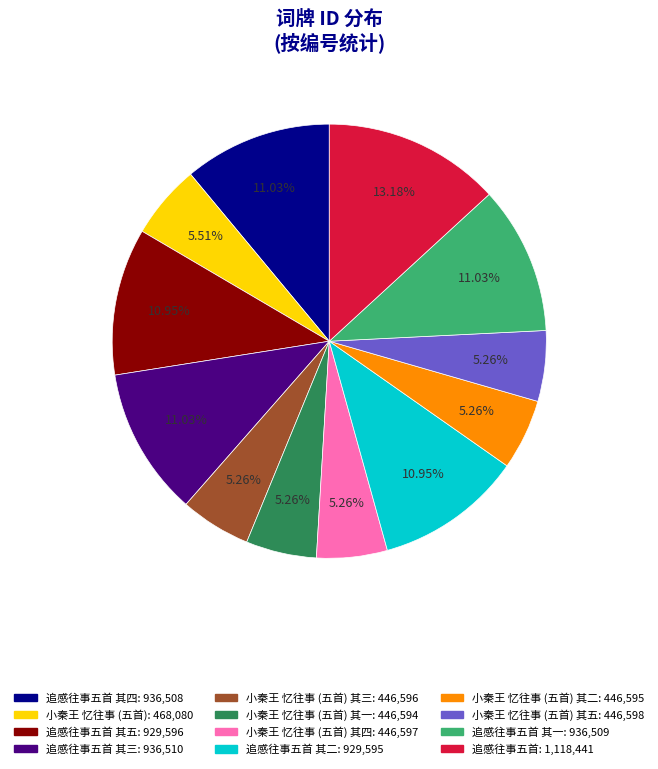

Is there any slice that represents more than half of the pie?

No